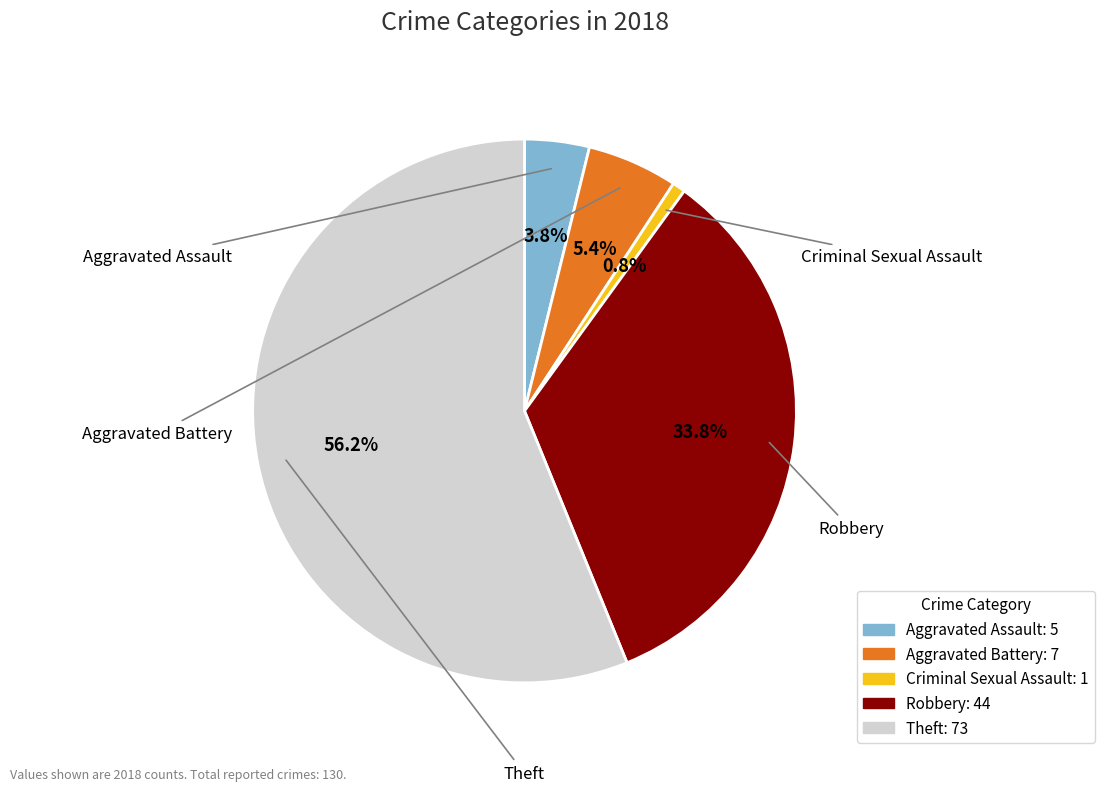

The Aggravated Assault slice represents 4% of the pie. True or false?

True